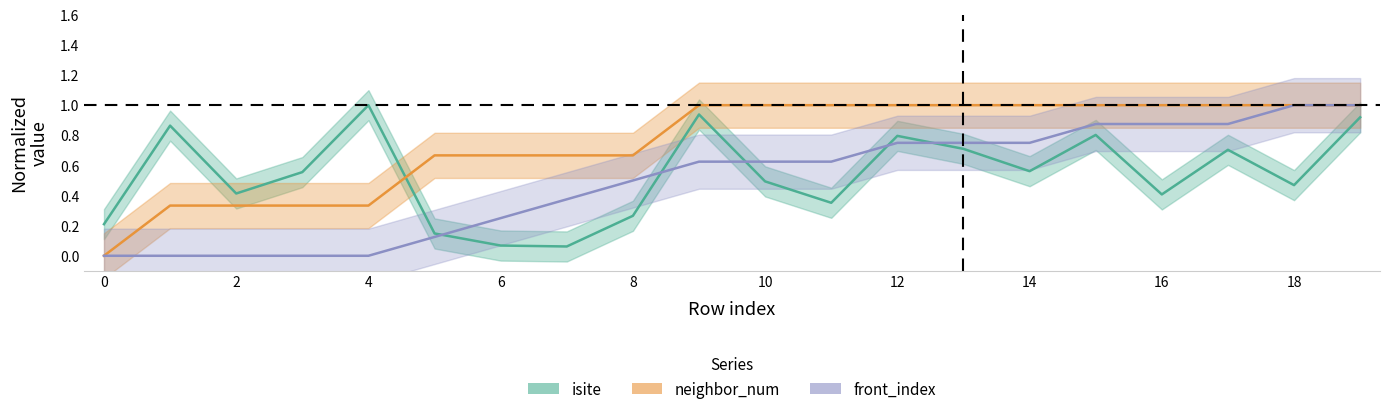

What is the value of the neighbor_num point at the 11th from the left?

1.0